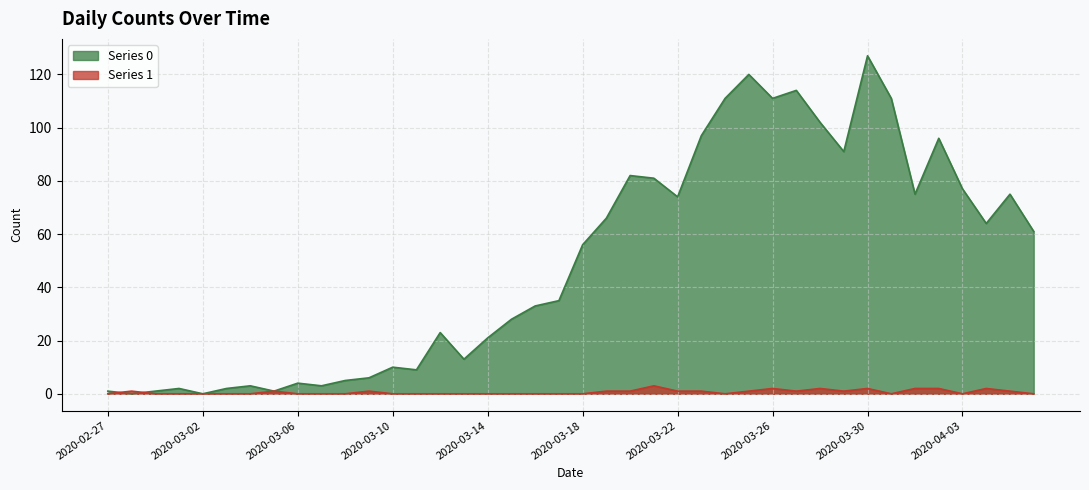

Rank the series by their average value, from lowest to highest.

1, 0